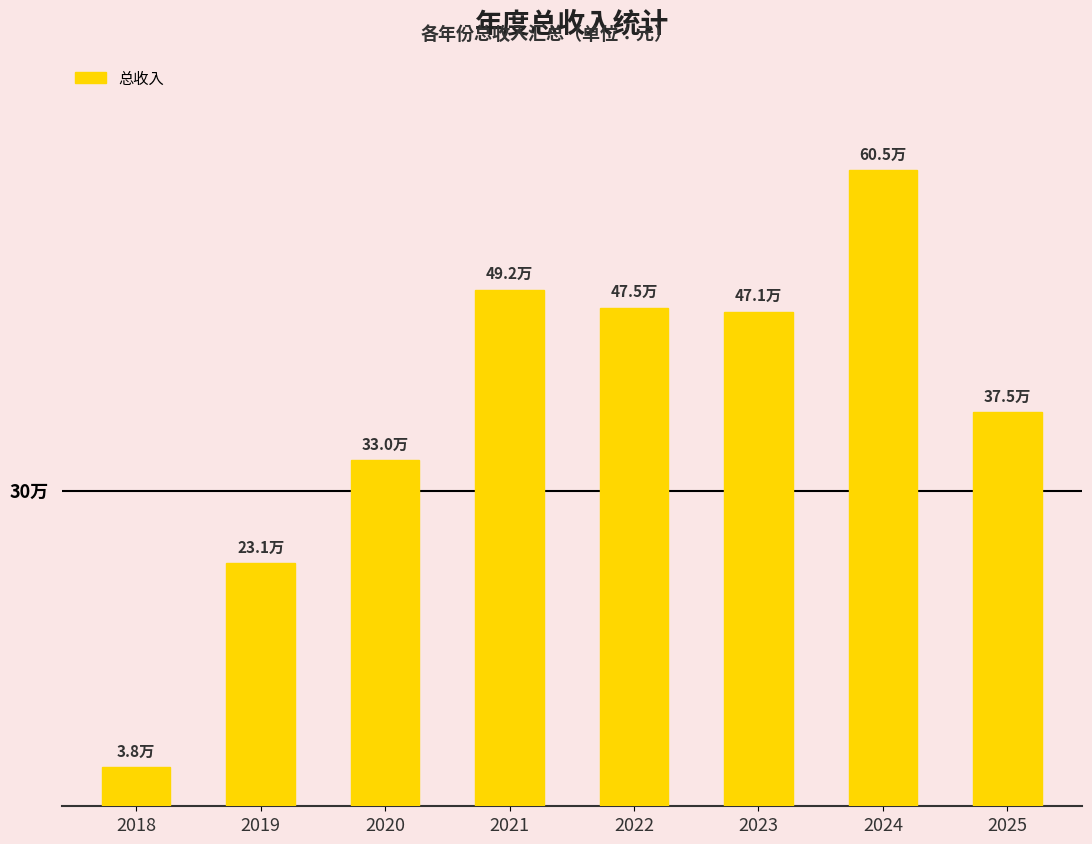

Approximately how many times larger is the value at 2023 compared to 2024?

0.8